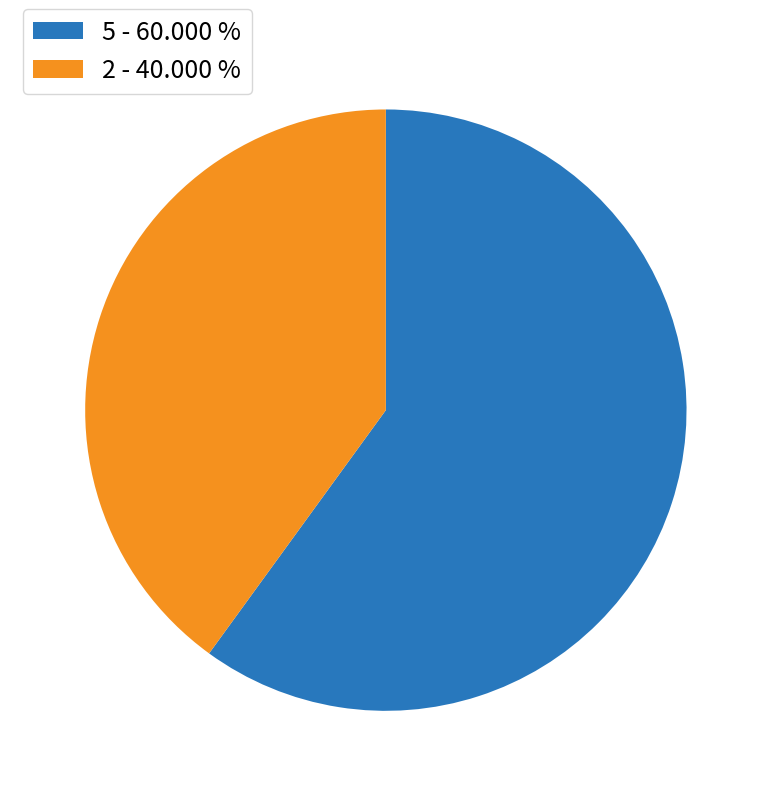

Do 5 - 60.000 % and 2 - 40.000 % together represent more than half of the pie?

Yes